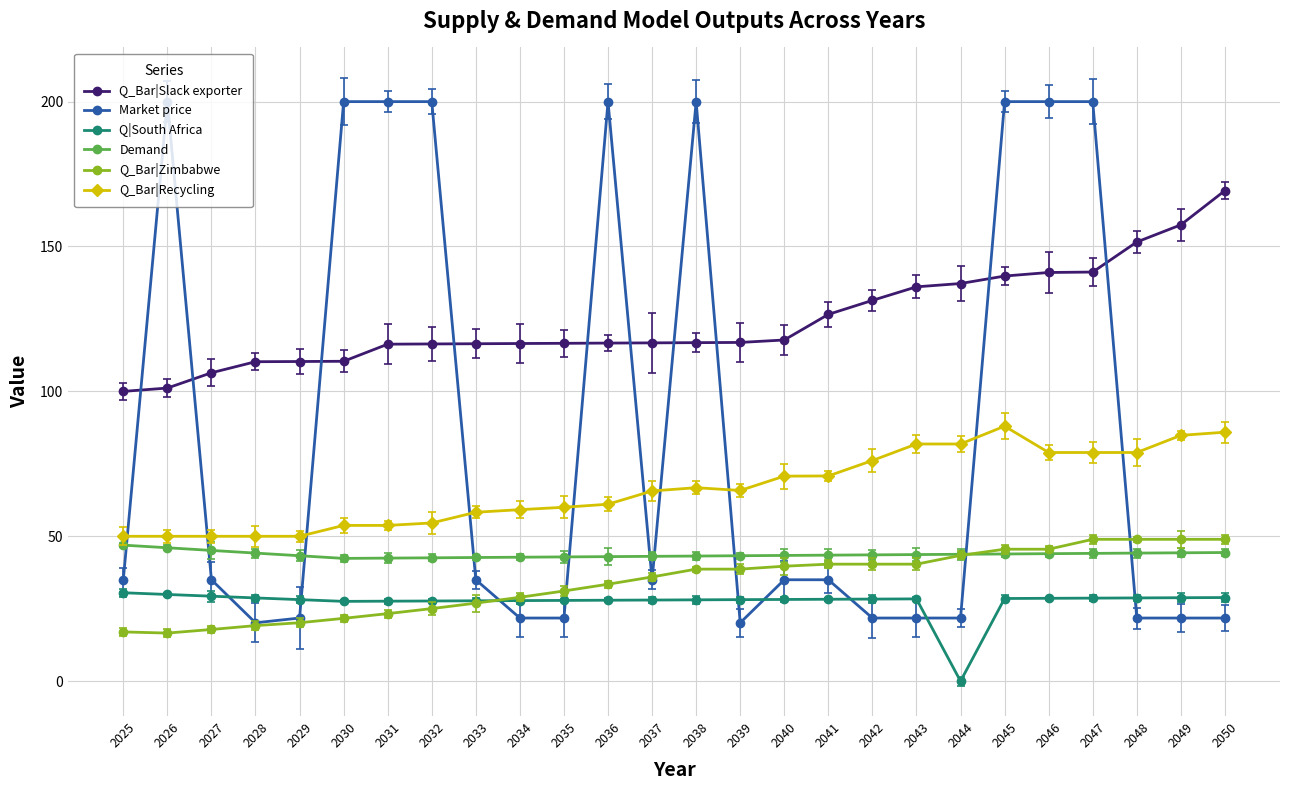

What is the maximum value for Market price?

200.0